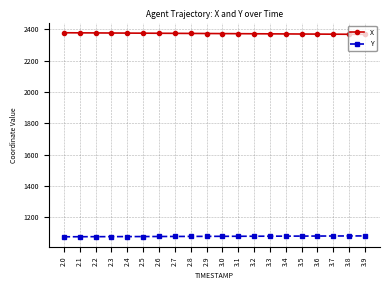

True or false: X and Y cross at least once.

False